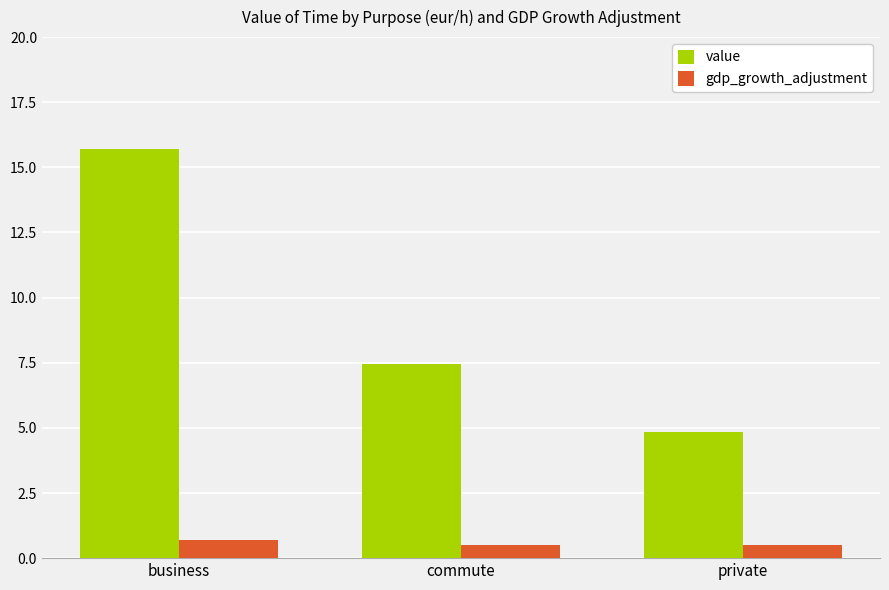

At which label does value first exceed 7?

business